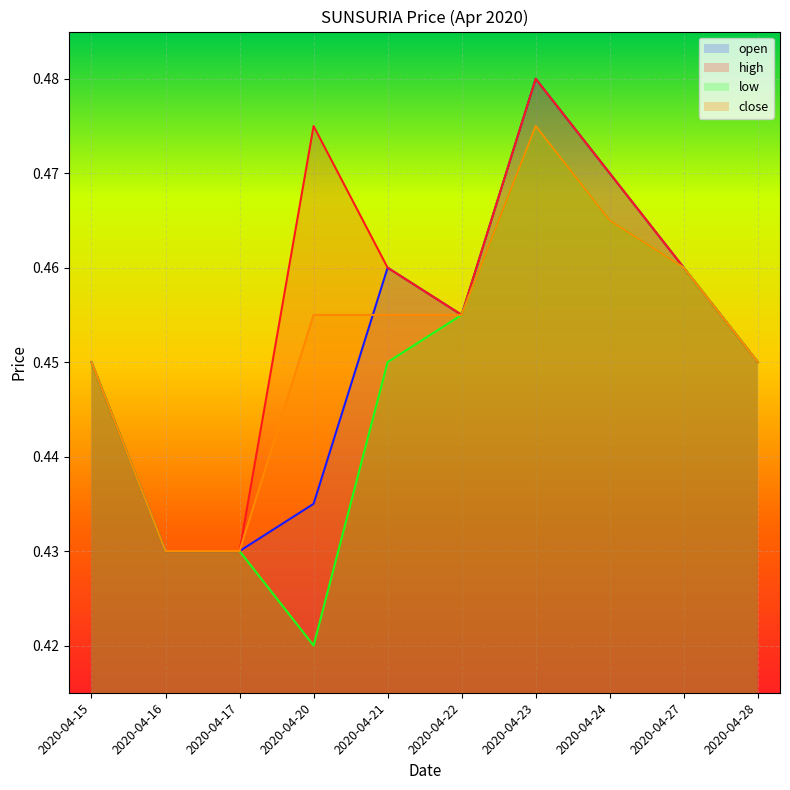

What is the maximum value shown in the chart?

0.5